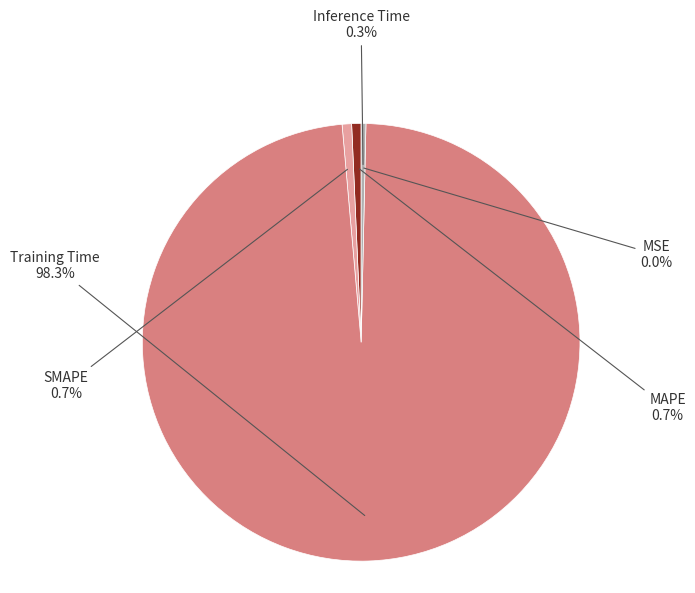

What percentage is the MAPE slice, to the nearest percent?

1%